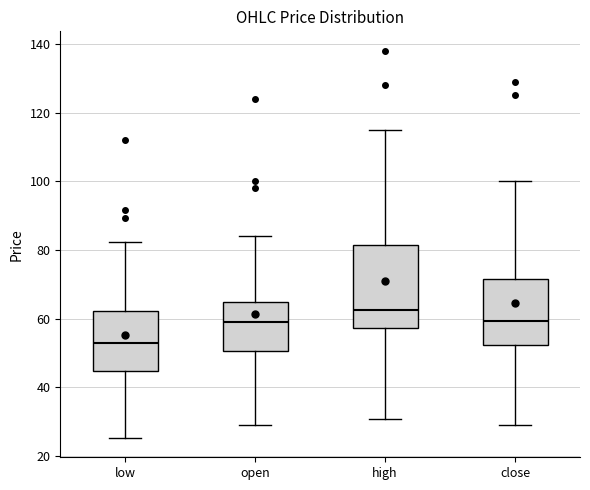

Which box has the highest median line?

high